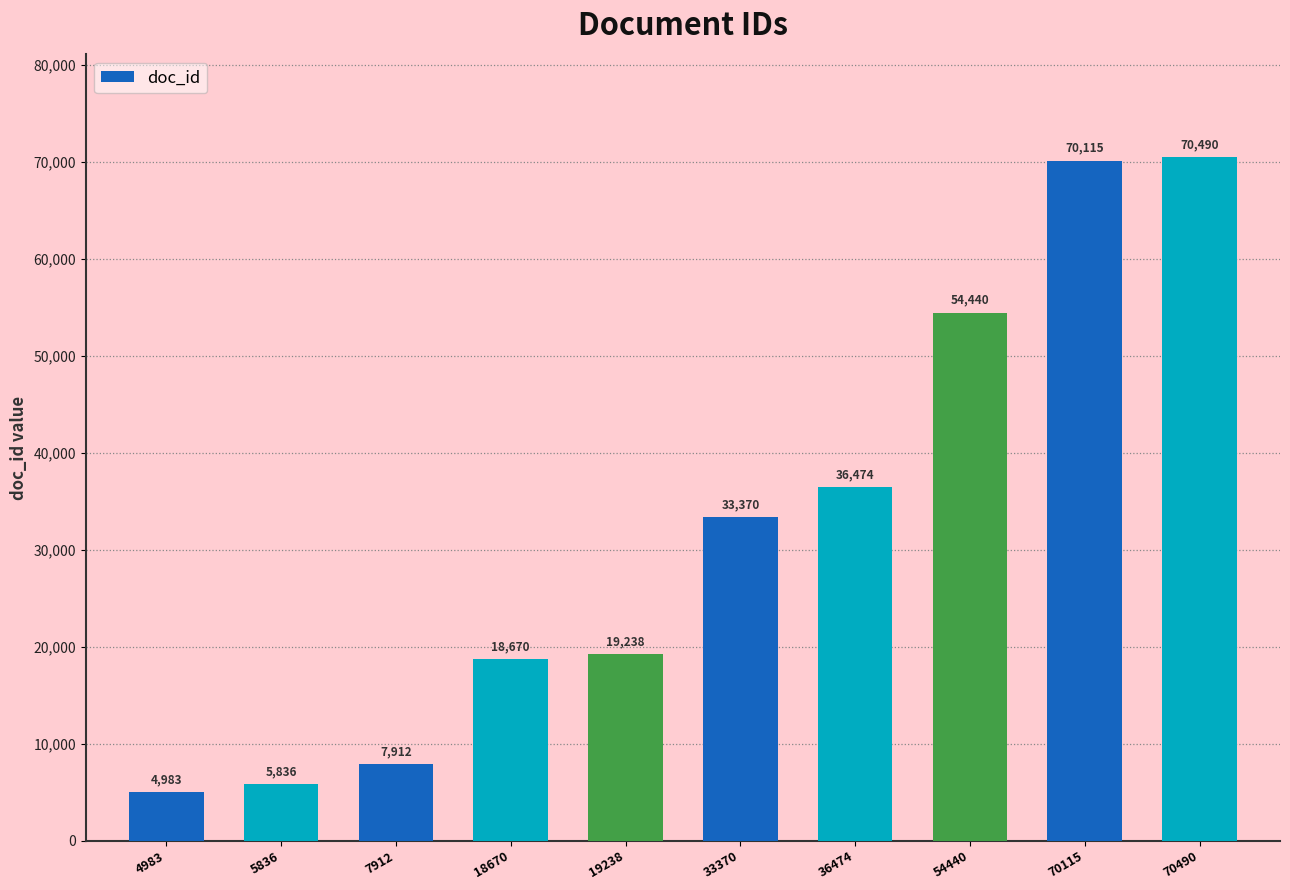

At which label is the value closest to 37736?

36474